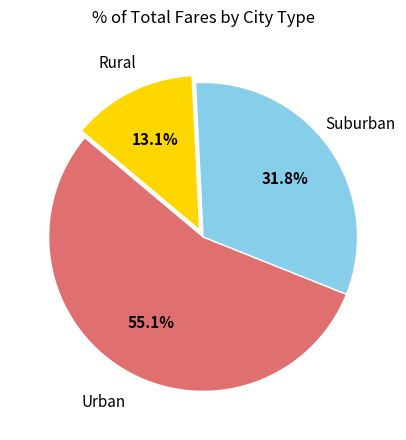

Does any single category account for the majority?

Yes